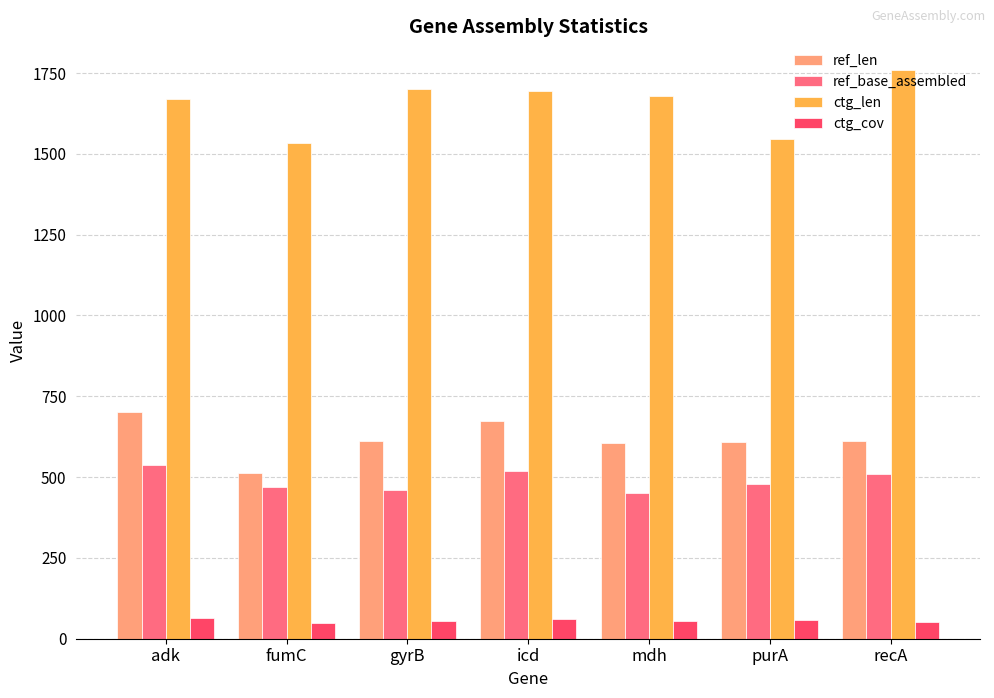

How many distinct data groups are displayed?

4